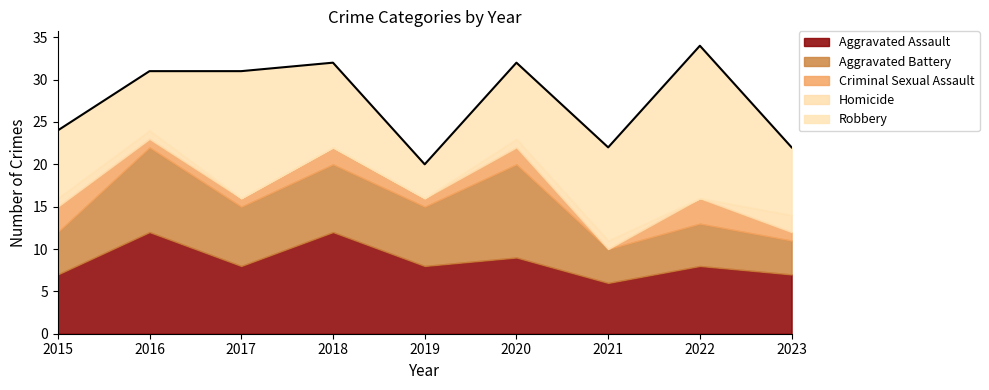

Where does the Robbery series first go above 9?

2017